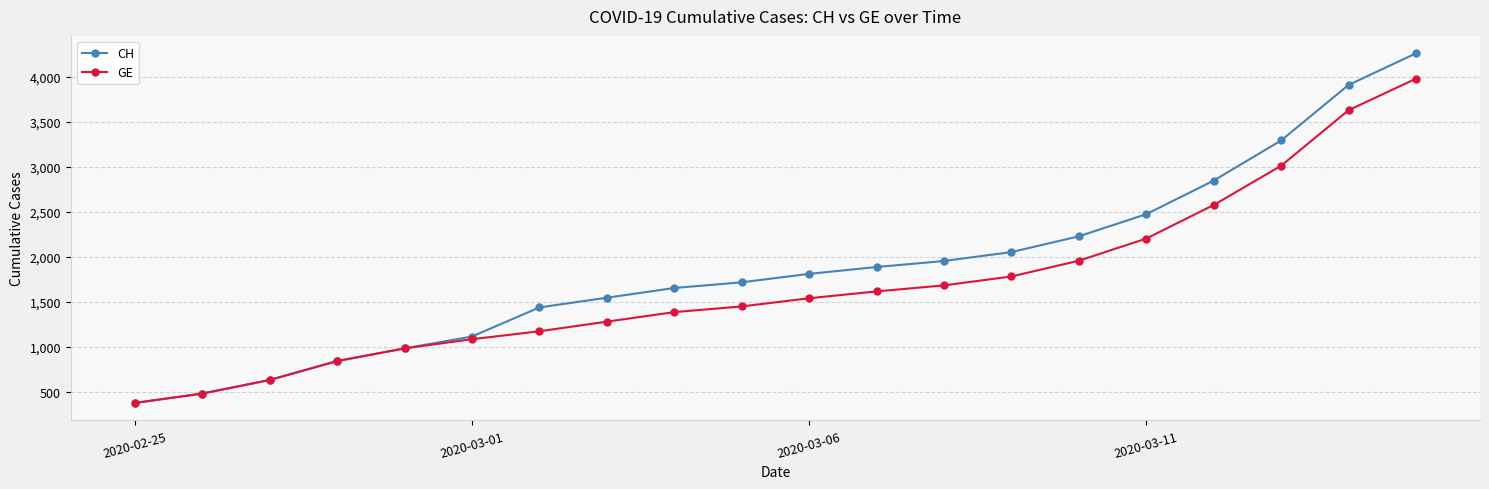

What is the value of the GE point at the 7th from the left?

1171